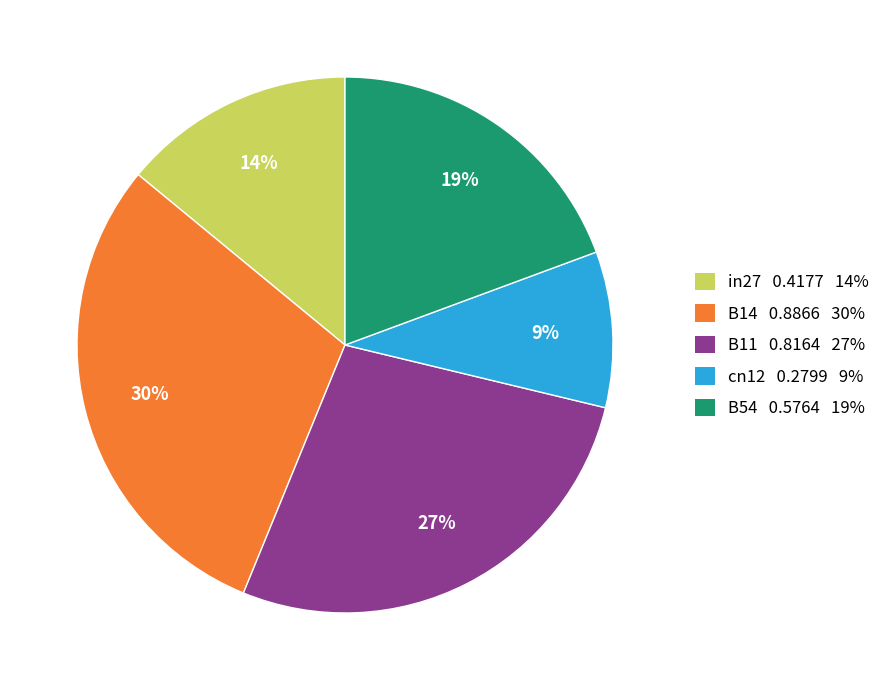

To the nearest percent, what is the combined percentage of B11 and in27?

41%